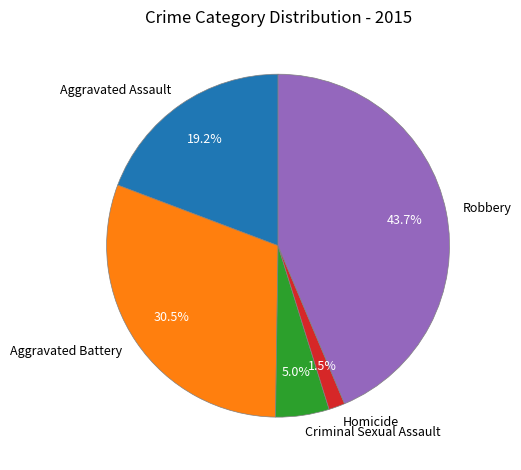

Is it true that Robbery is 30% of the pie?

False